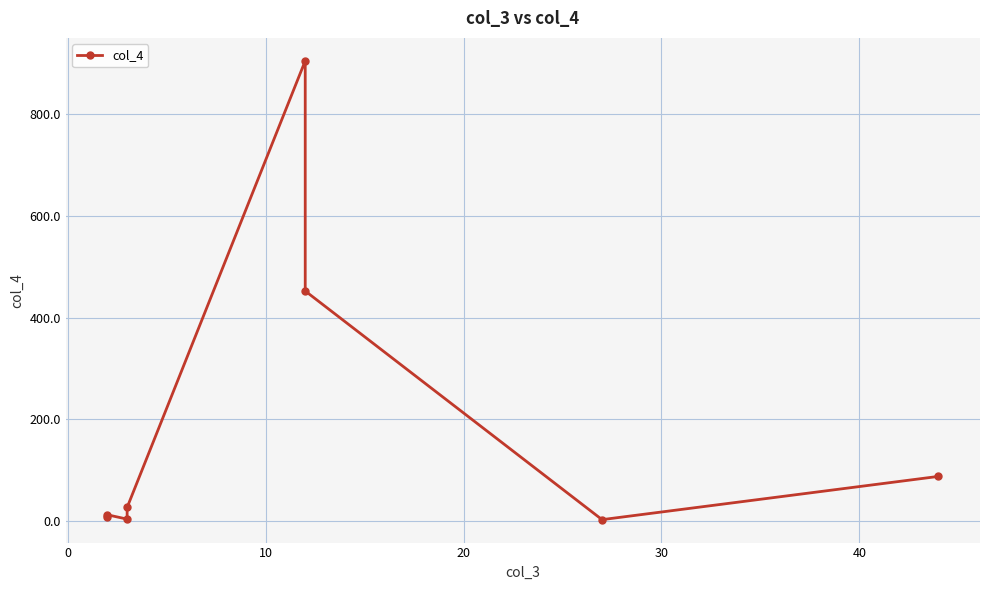

What is the average value?

187.5